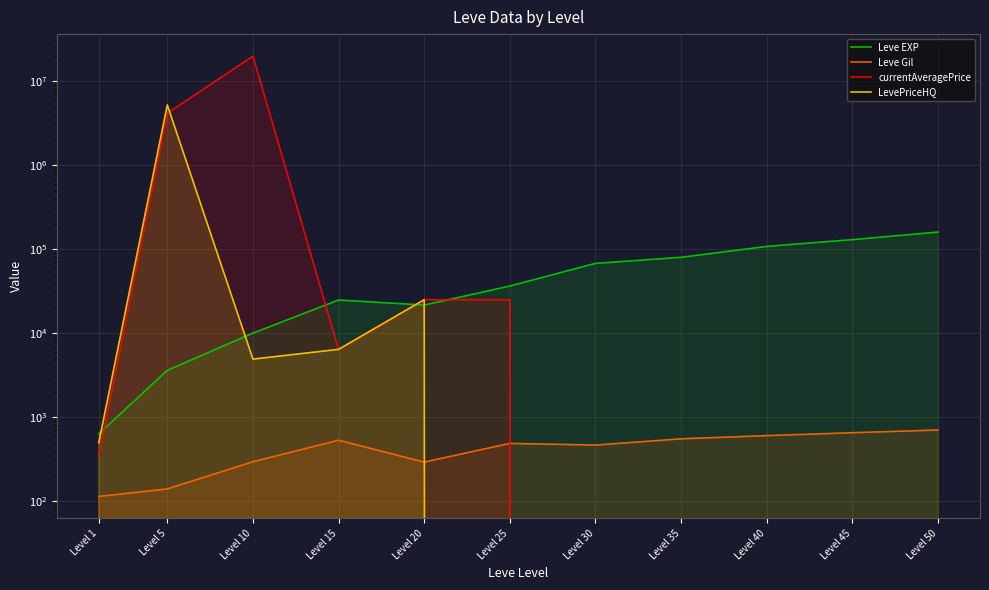

True or false: Leve Gil and currentAveragePrice intersect in this chart.

True